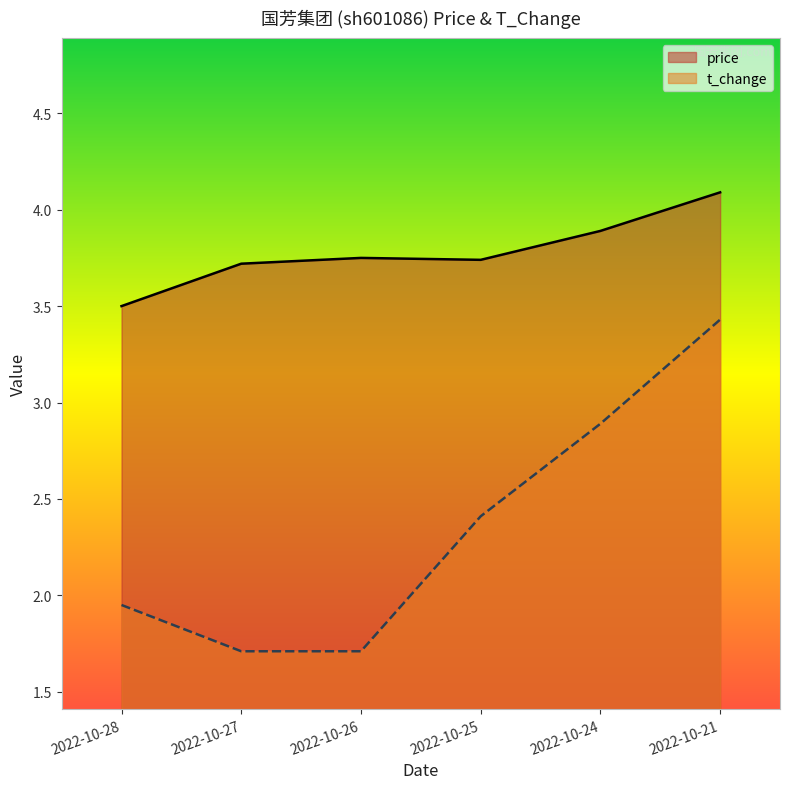

Where is price nearest to the value 3?

2022-10-28